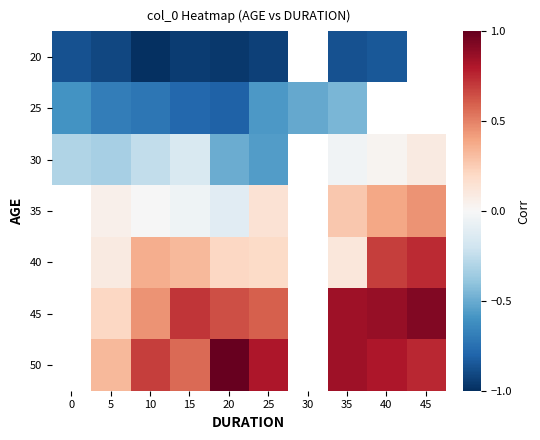

Is it true that 35 equals -0.0 at 15?

True